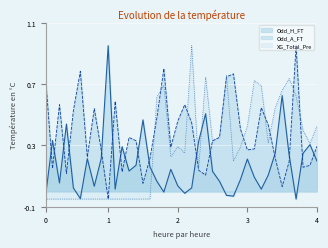

What is the value of the XG_Total_Pre point at the 19th from the left?

0.2